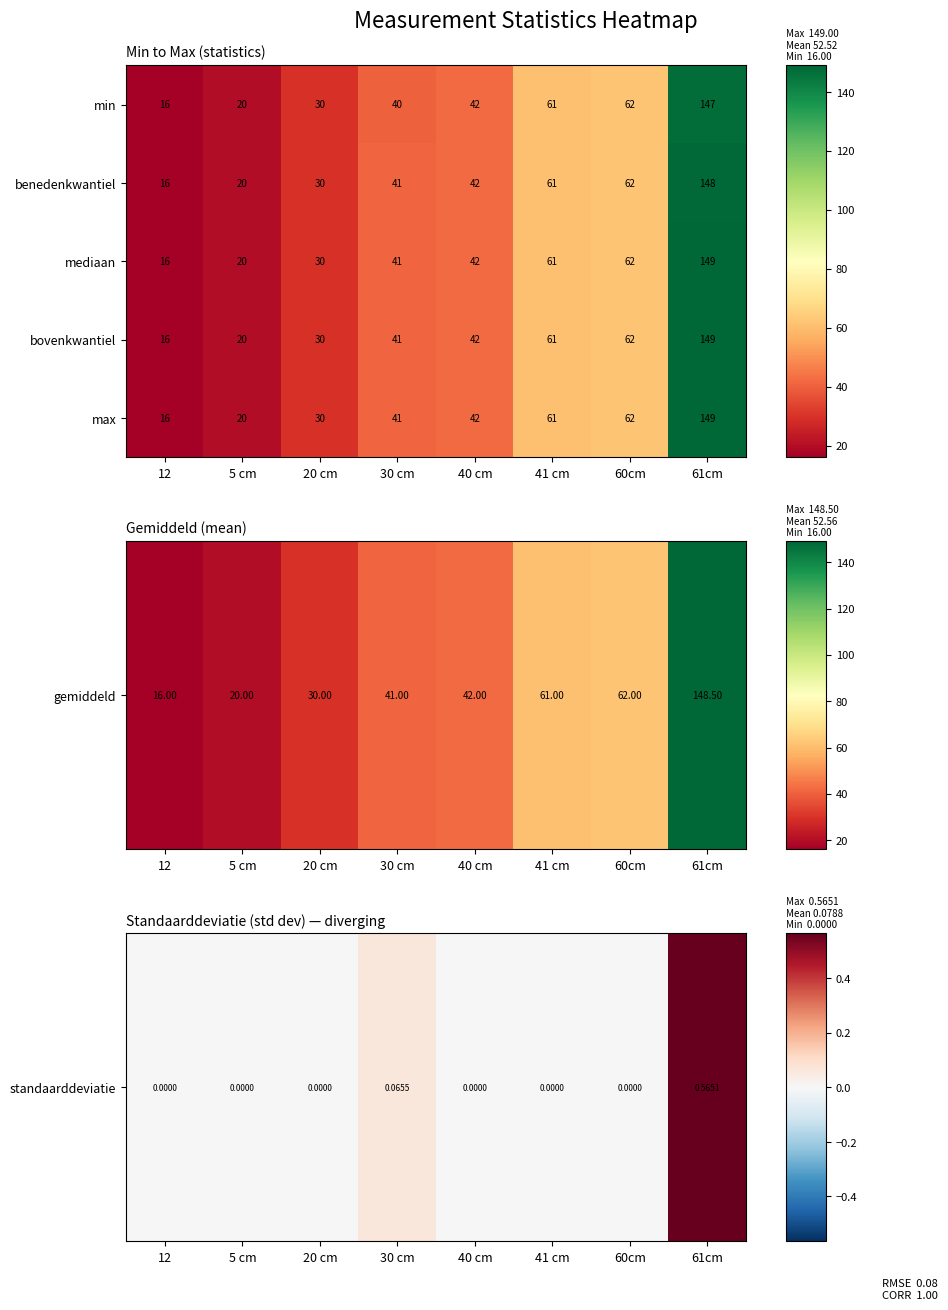

The benedenkwantiel series shows 41 at 30 cm. True or false?

True